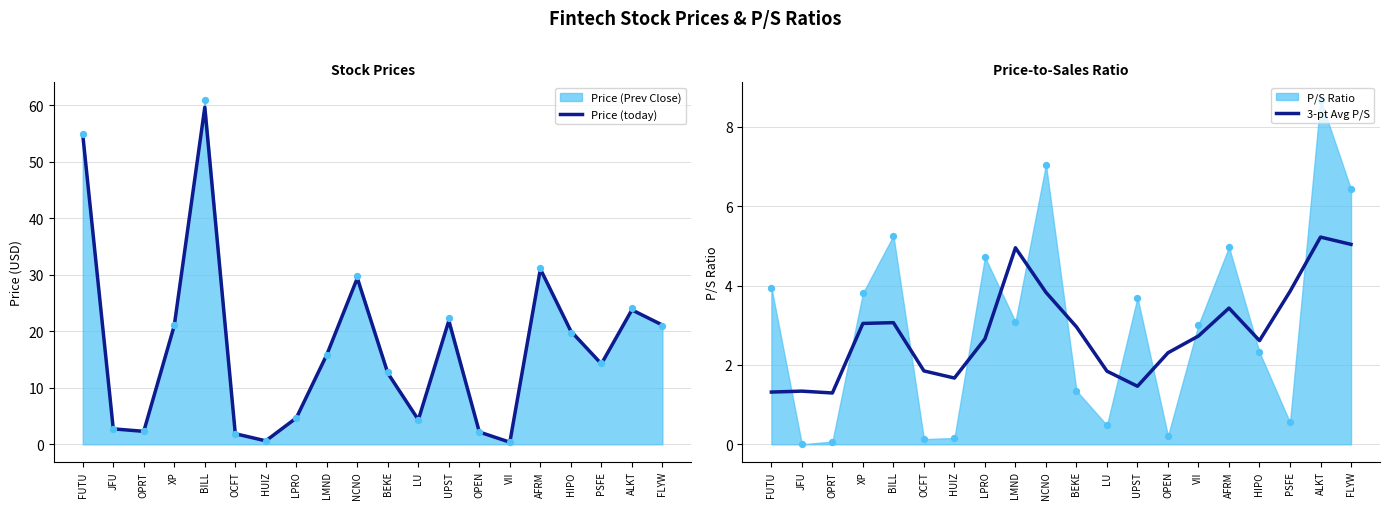

Is the value of 3-pt Avg P/S at FUTU greater than the value of Price (today) at XP?

No